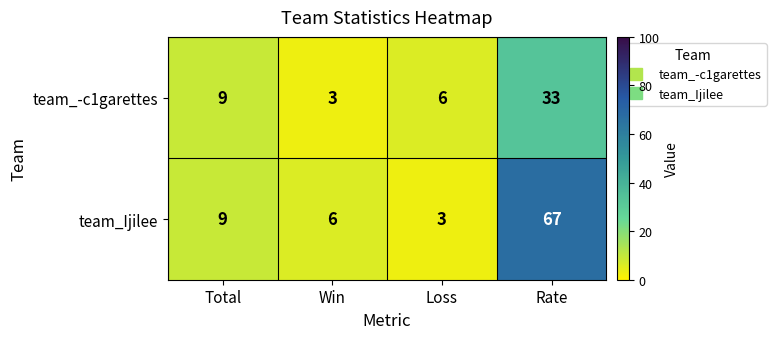

Reading left to right, transcribe all the data shown in this chart.

team_-c1garettes: Total=9	Win=3	Loss=6	Rate=33
team_Ijilee: Total=9	Win=6	Loss=3	Rate=67